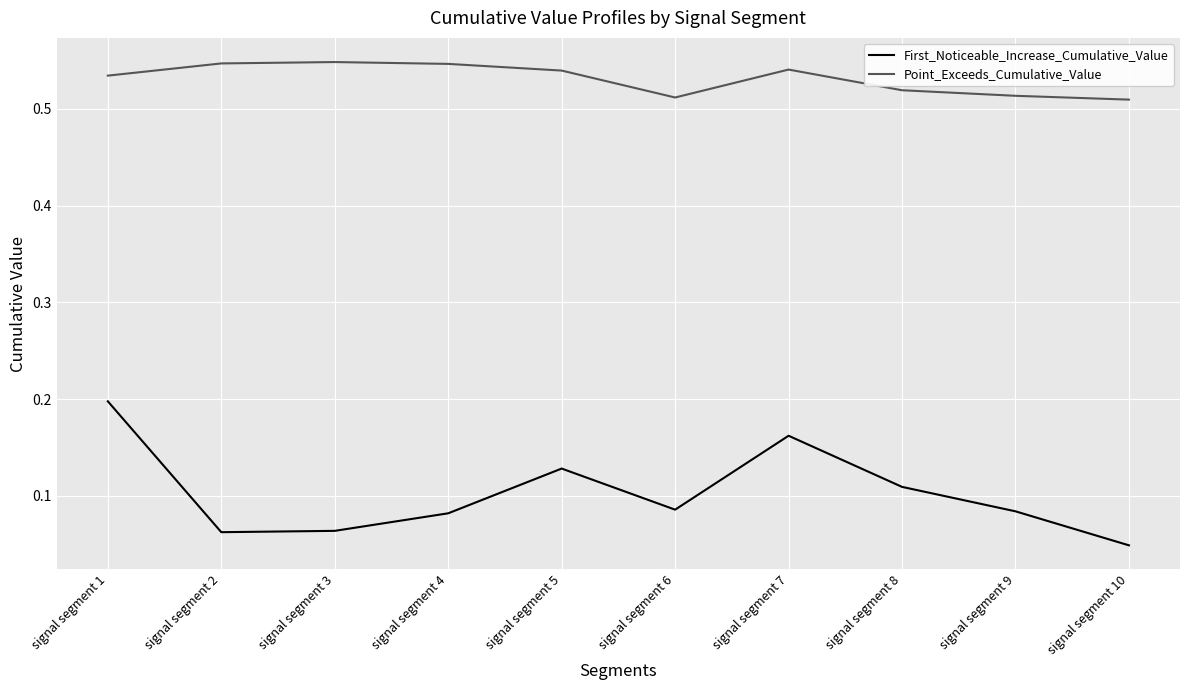

List the series in order of their peak value, highest first.

Point_Exceeds_Cumulative_Value, First_Noticeable_Increase_Cumulative_Value